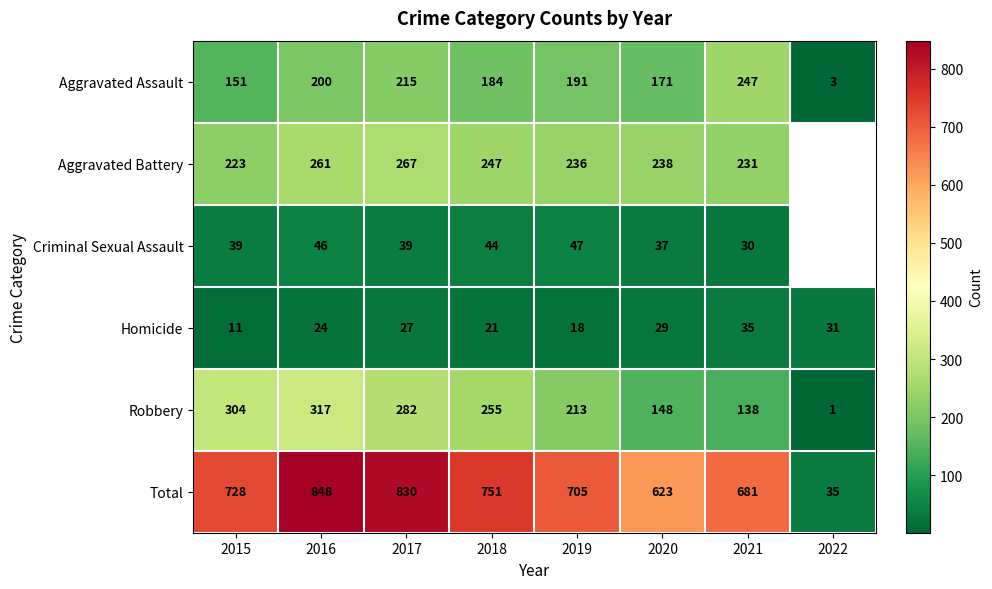

Count the number of categories in the chart.

8